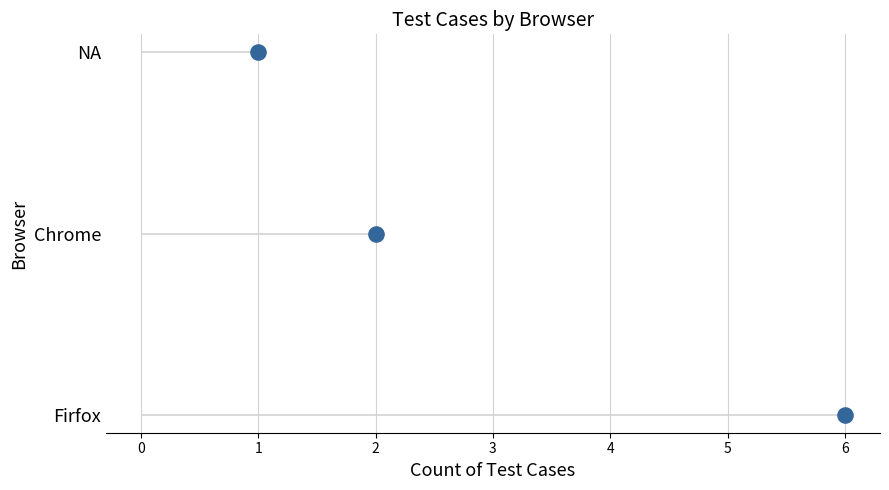

What is the change in value from 2 to 1?

+1